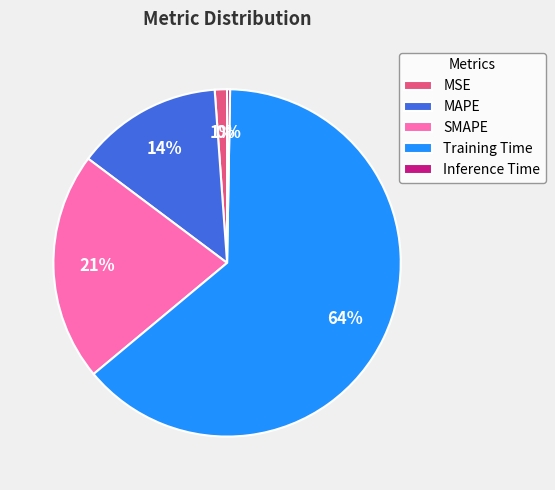

Is there a majority slice in this chart?

Yes